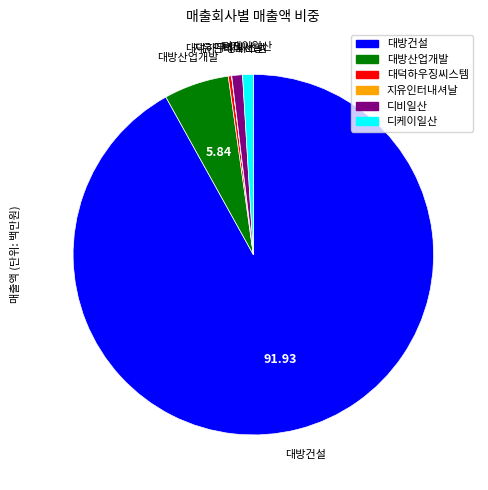

True or false: 대덕하우징씨스템 accounts for 0% of the total.

True